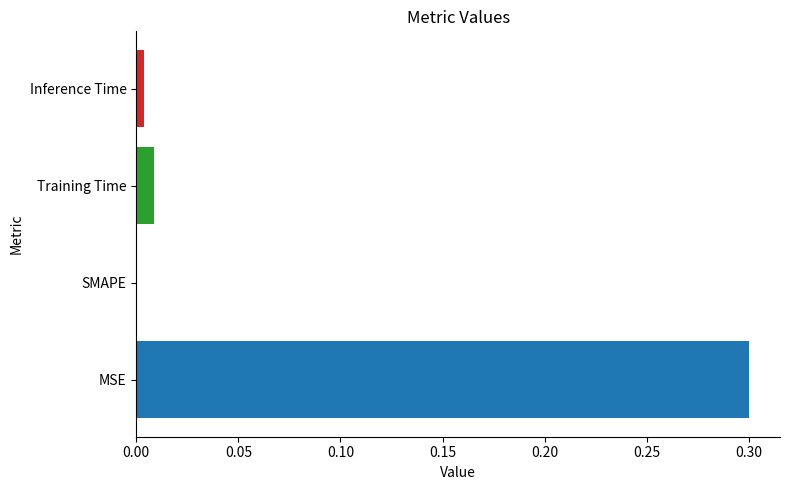

How many values are above zero?

3